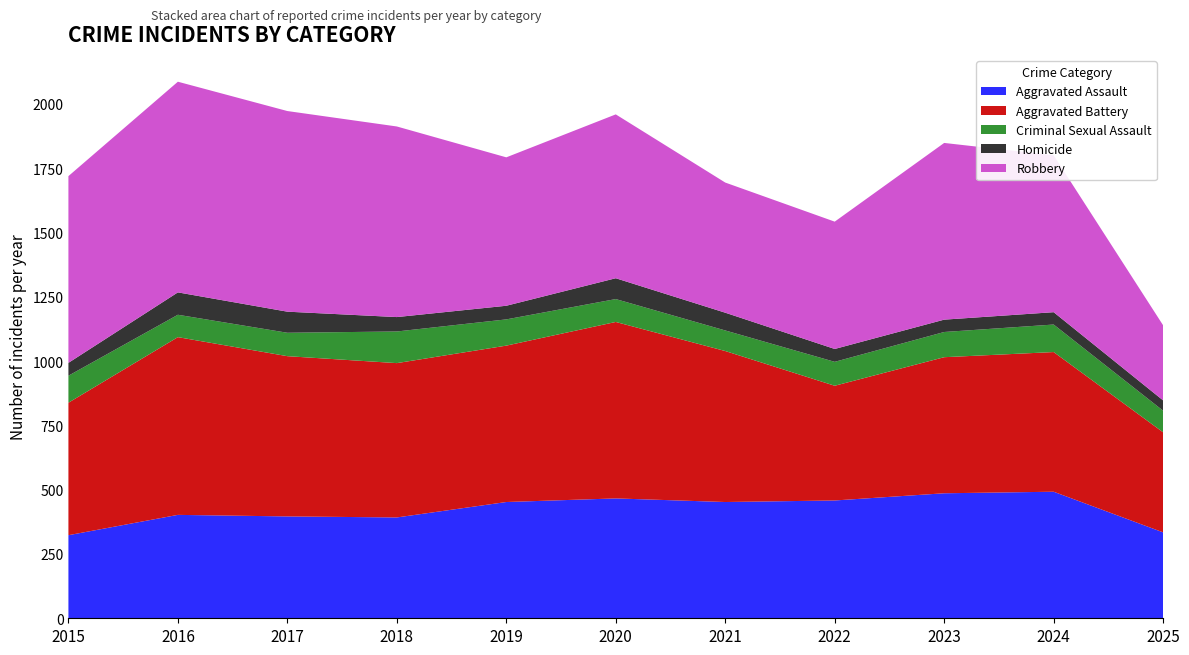

Reading left to right, transcribe all the data shown in this chart.

Aggravated Assault: 323	402	396	392	452	466	452	458	486	492	334
Aggravated Battery: 515	691	623	600	608	686	587	446	529	543	389
Criminal Sexual Assault: 105	87	91	123	102	89	80	93	98	107	84
Homicide: 50	87	82	56	53	81	69	50	48	48	40
Robbery: 726	819	780	741	577	637	506	495	687	610	292